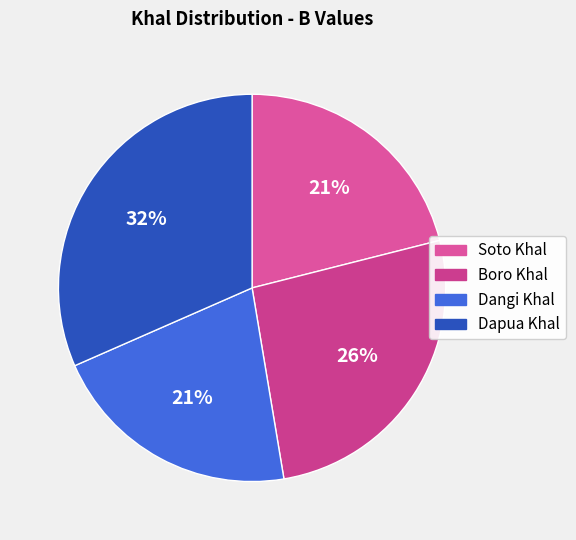

How many segments does this pie chart have?

4